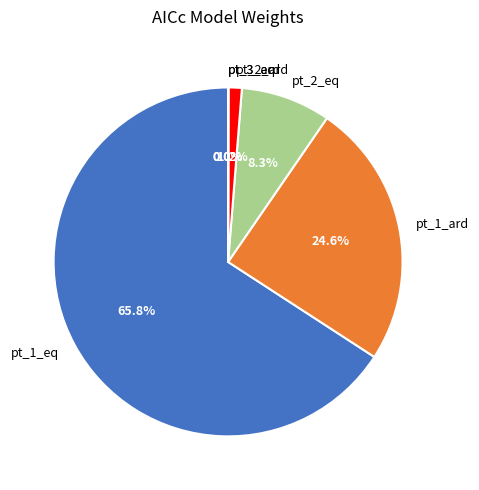

Which category has the biggest portion of the pie?

pt_1_eq